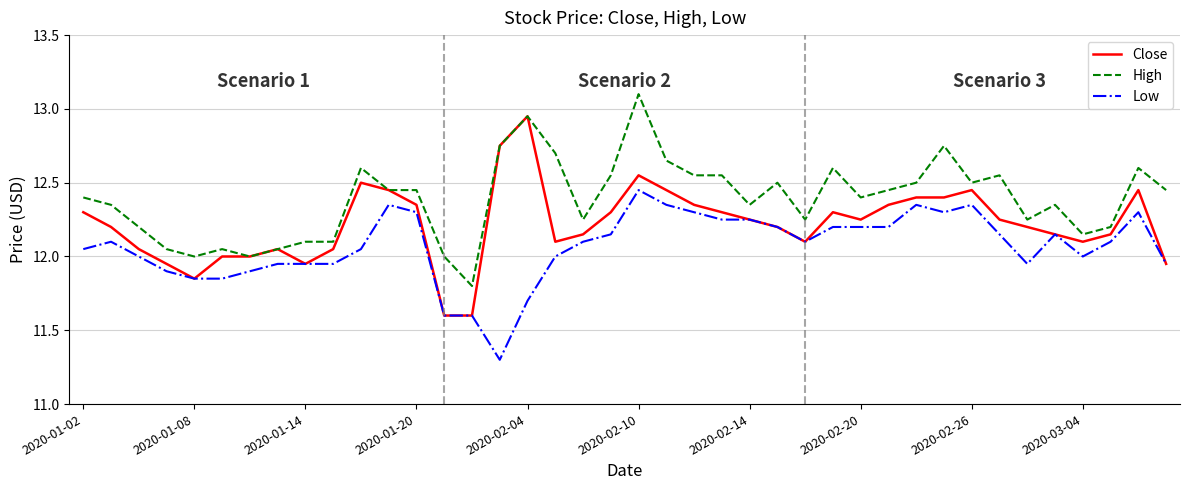

Which series has the widest spread of values?

Close